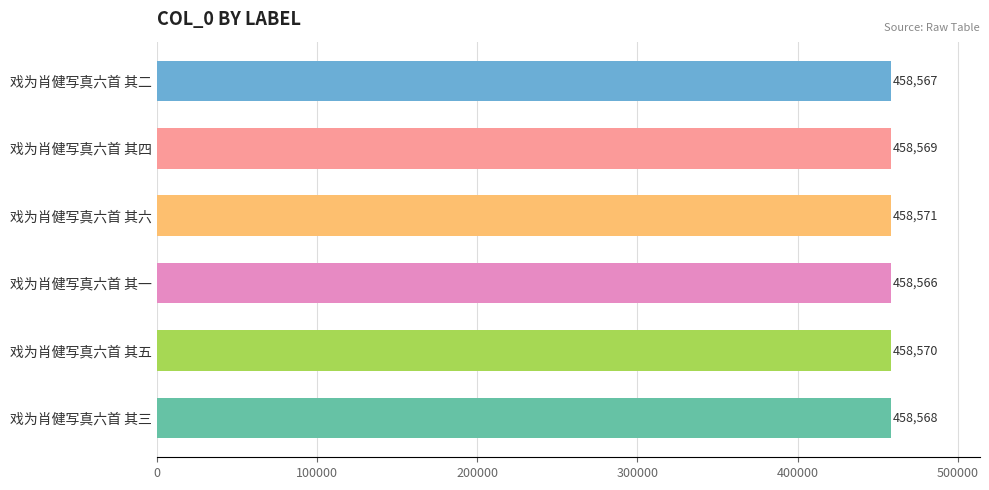

True or false: the data shows 458571 at 戏为肖健写真六首 其六.

True